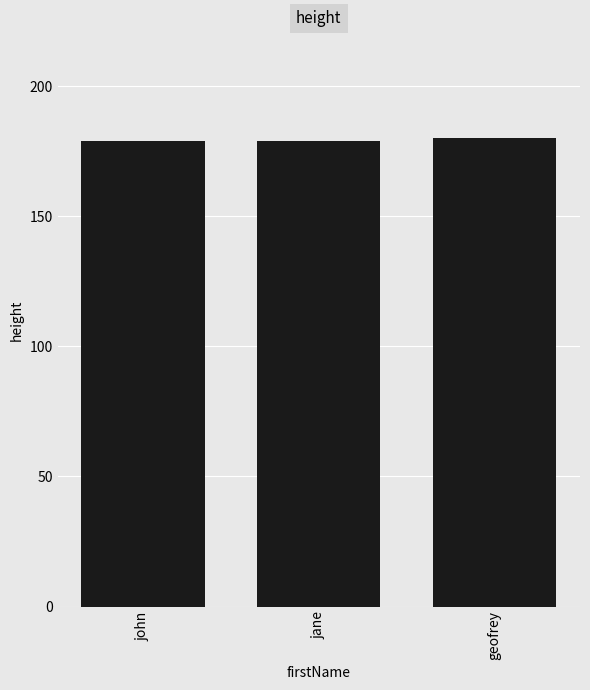

What is the value of the 1st bar from the left?

179